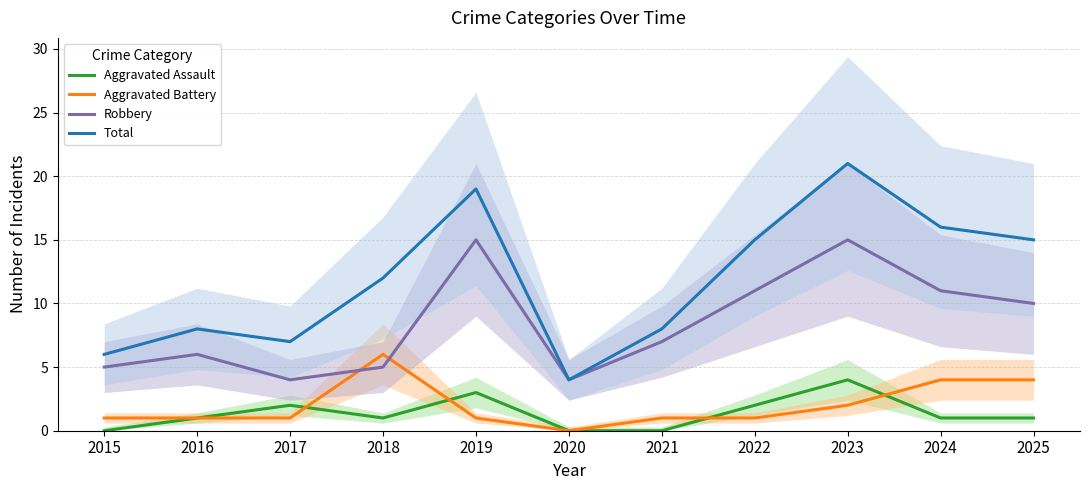

What are all the series names shown in the legend?

Aggravated Assault, Aggravated Battery, Robbery, Total